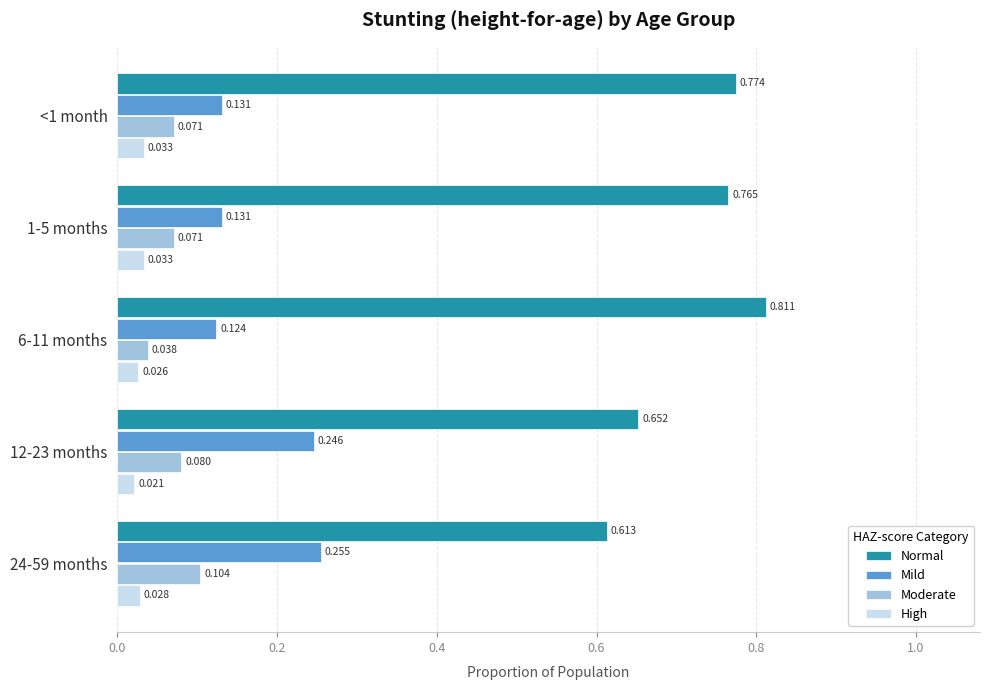

List the series in order of their peak value, lowest first.

High, Moderate, Mild, Normal